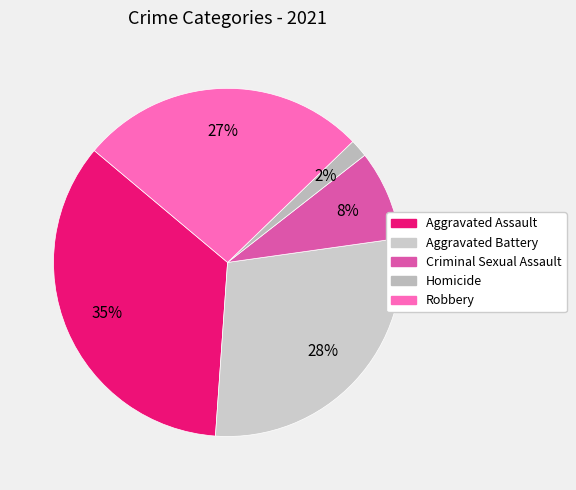

To the nearest percent, what is the combined percentage of Criminal Sexual Assault and Robbery?

35%